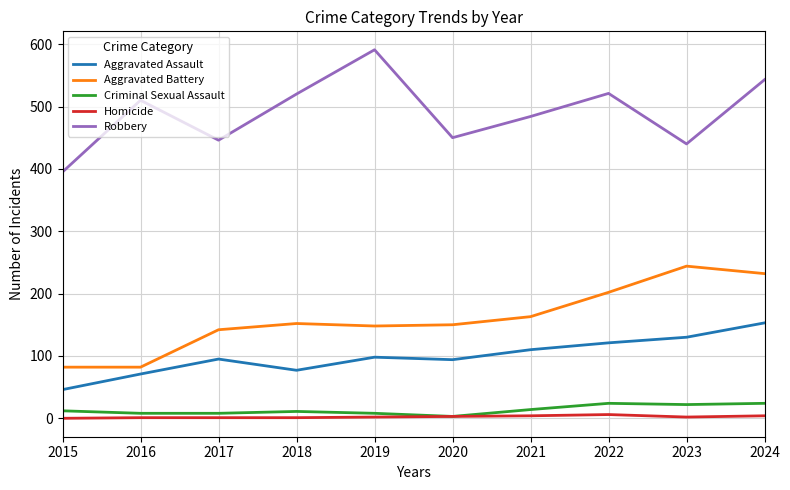

What is the approximate value of Aggravated Battery at 2019, to the nearest 10?

150